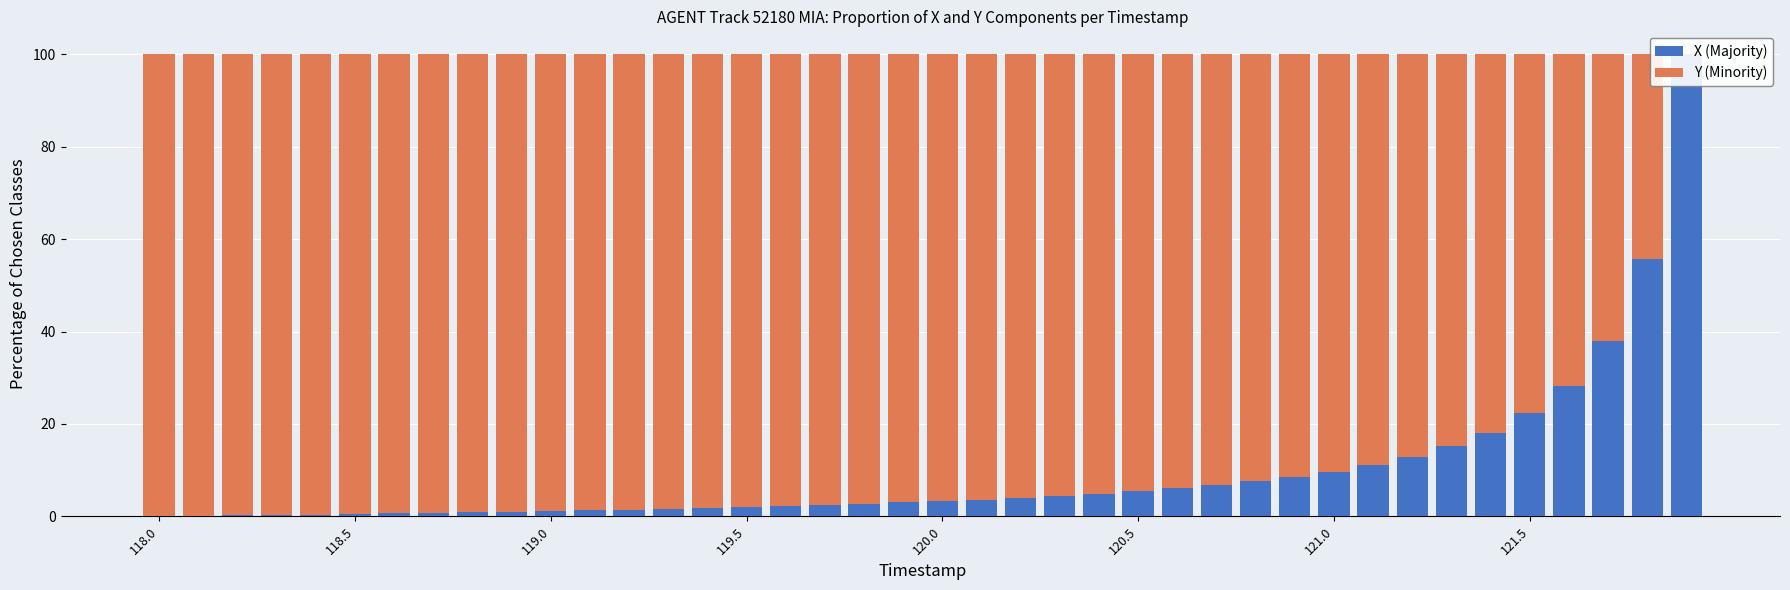

Which category has the highest value across all series?

39